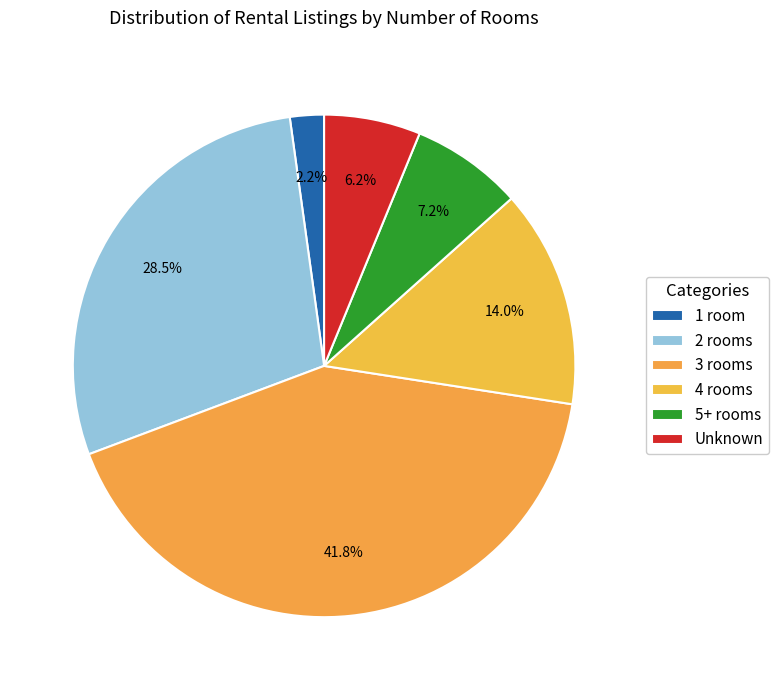

How many slices are in this pie chart?

6